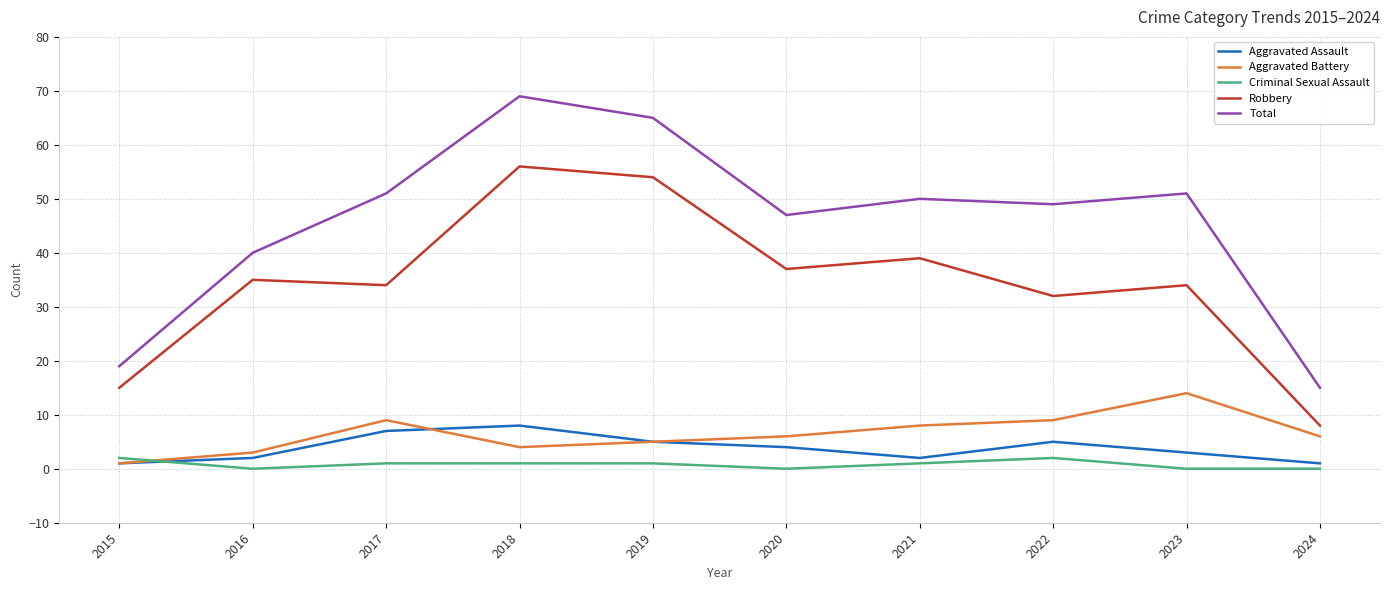

List the series in order of their peak value, lowest first.

Criminal Sexual Assault, Aggravated Assault, Aggravated Battery, Robbery, Total